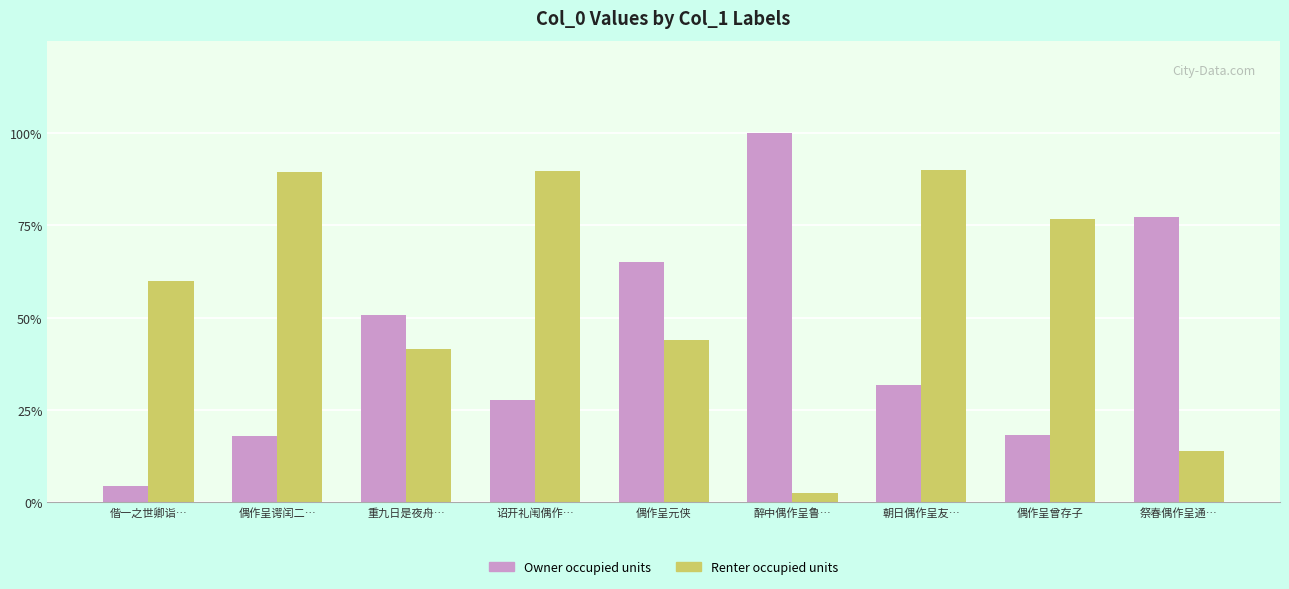

Reading right to left, transcribe all the data shown in this chart.

Owner occupied units: 祭春偶作呈通…=893907	偶作呈曾存子=209815	朝日偶作呈友…=366292	醉中偶作呈鲁…=1158165	偶作呈元侠=752119	诏开礼闱偶作…=320865	重九日是夜舟…=588320	偶作呈谔闰二…=206673	偕一之世卿诣…=52292
Renter occupied units: 祭春偶作呈通…=159180	偶作呈曾存子=888331	朝日偶作呈友…=1042447	醉中偶作呈鲁…=27967	偶作呈元侠=510442	诏开礼闱偶作…=1037959	重九日是夜舟…=479851	偶作呈谔闰二…=1035662	偕一之世卿诣…=694480